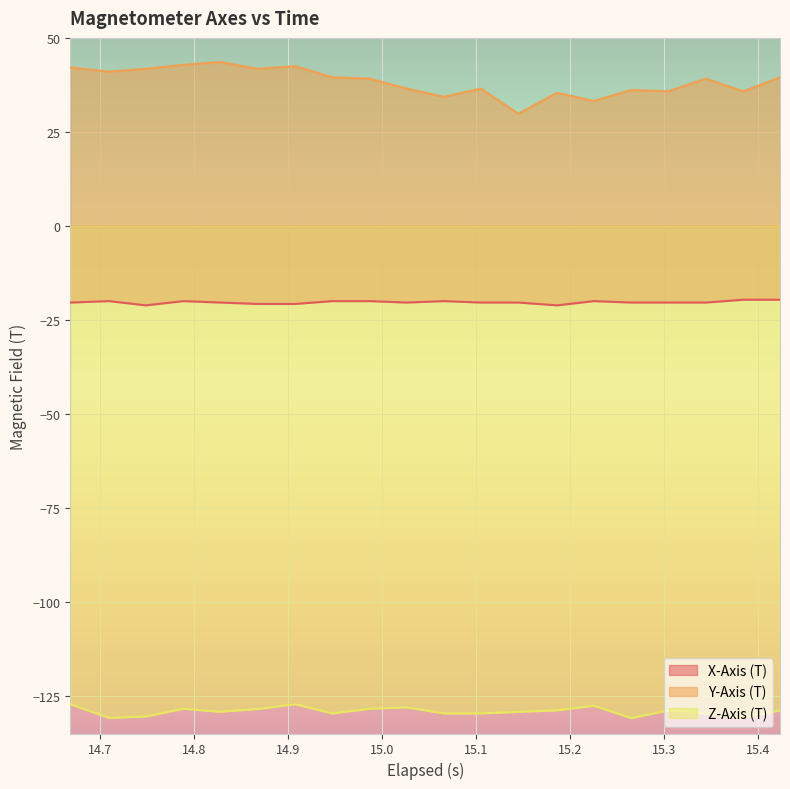

Which series has the largest range (max minus min)?

Y-Axis (T)